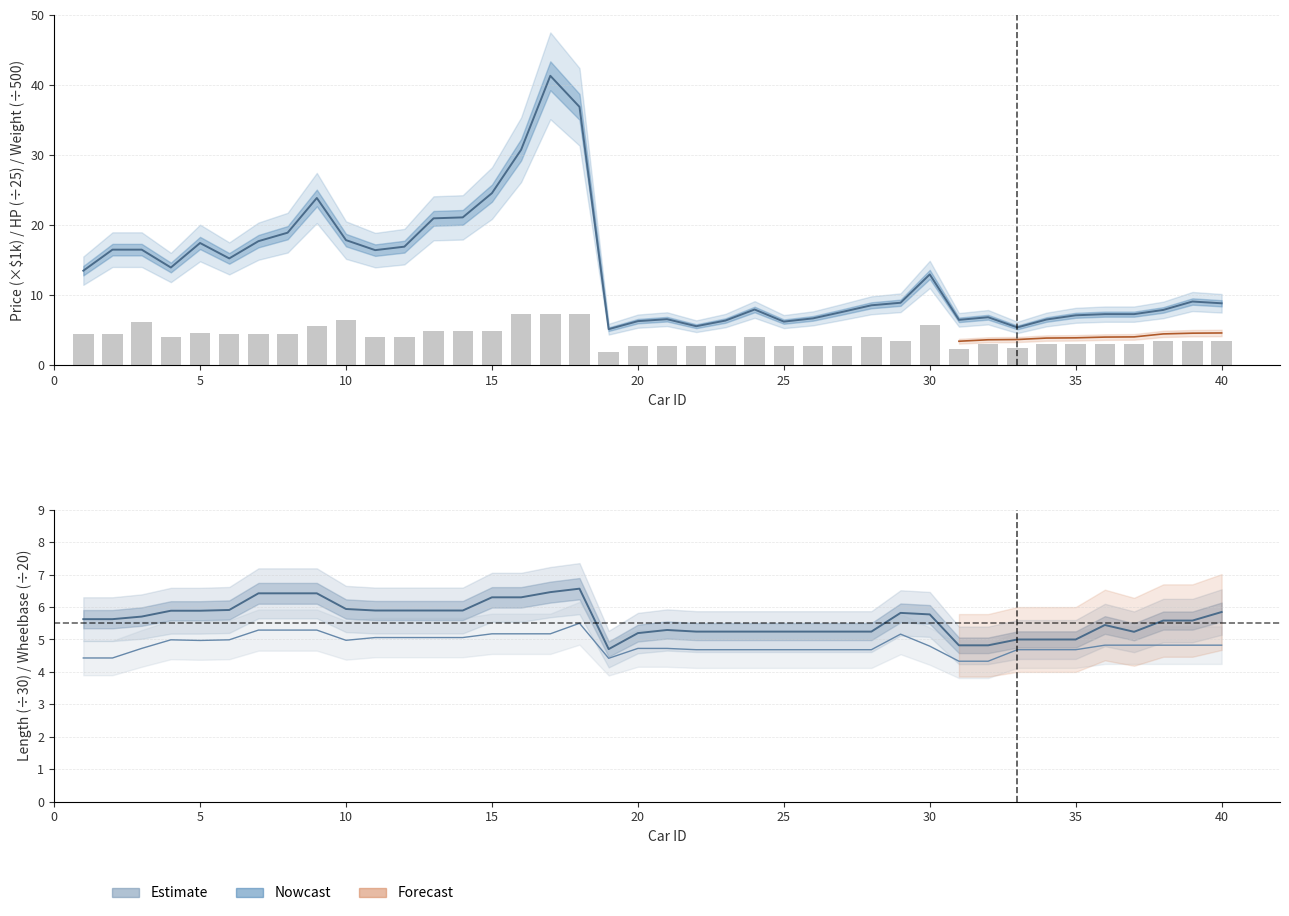

Count the number of values greater than 4.

21